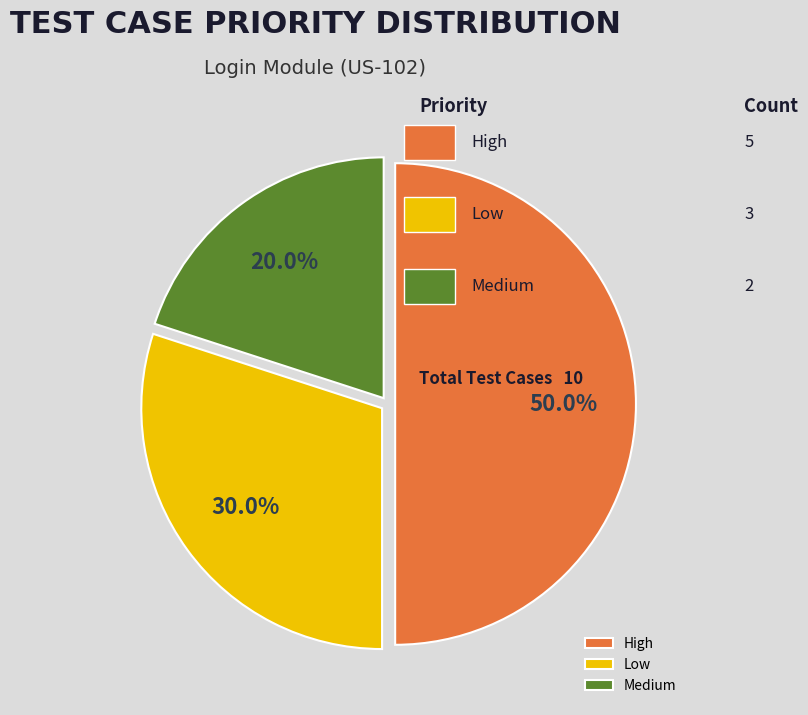

What is the smallest slice in the pie chart?

Medium